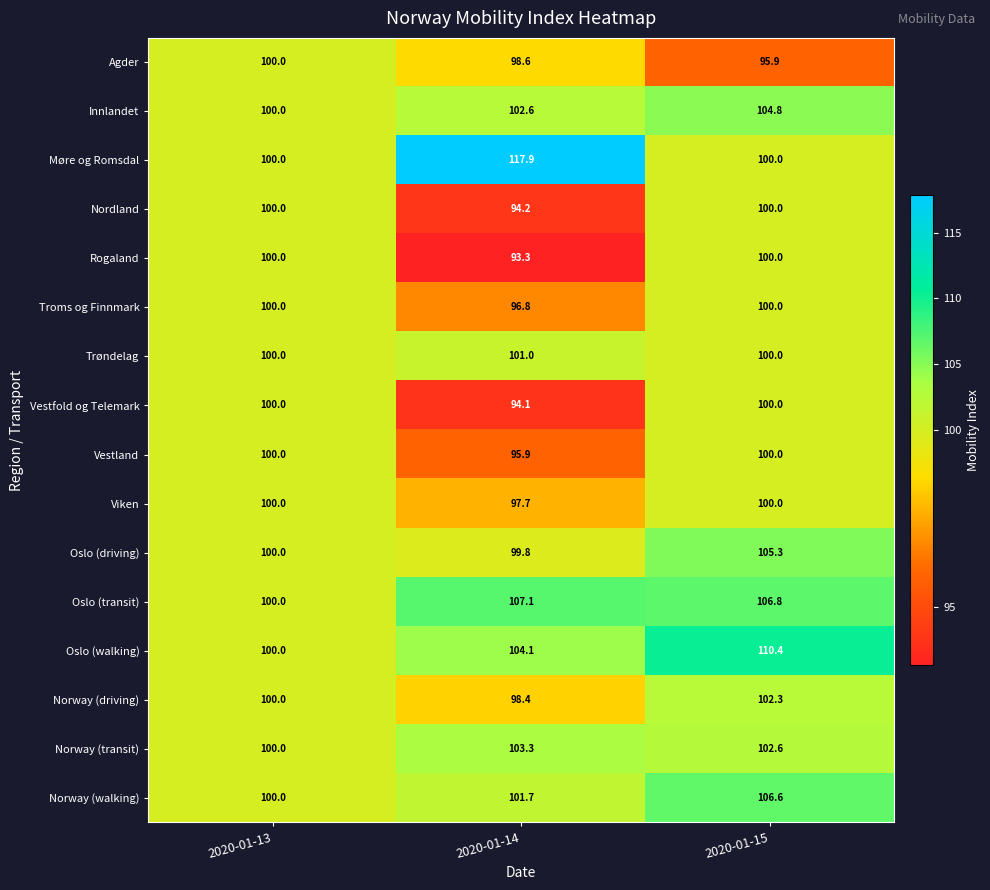

List the labels in order of Norway (walking) value, largest first.

2020-01-15, 2020-01-14, 2020-01-13